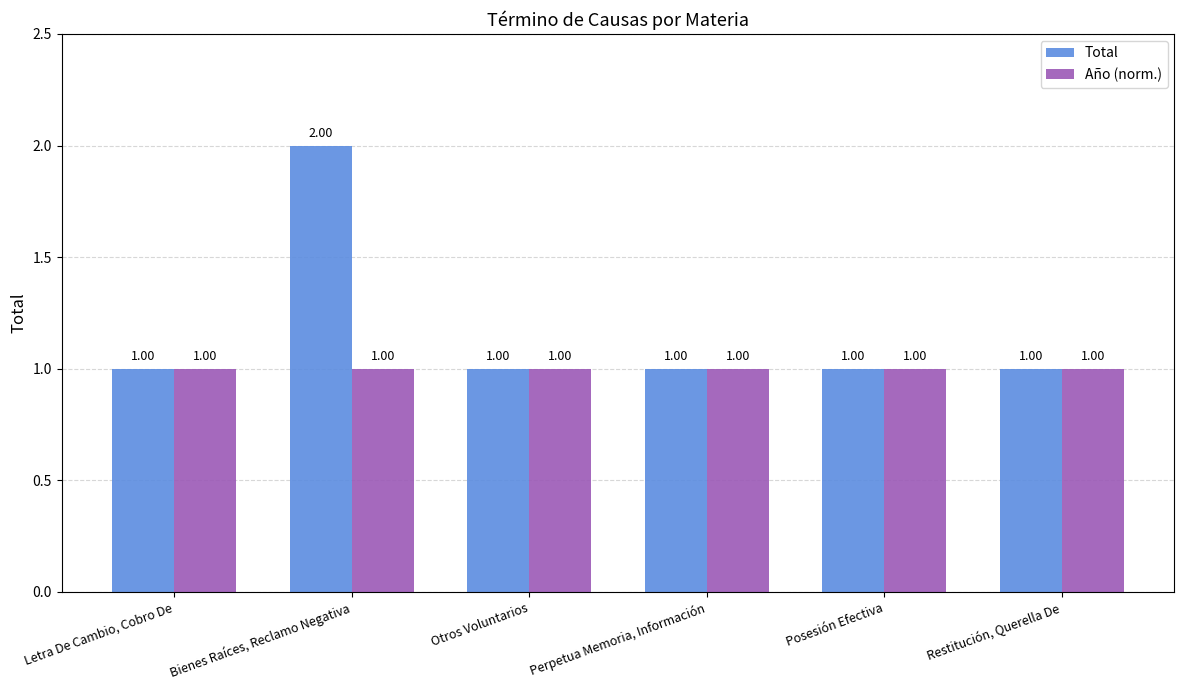

The value of Total at Otros Voluntarios is 1. True or false?

True